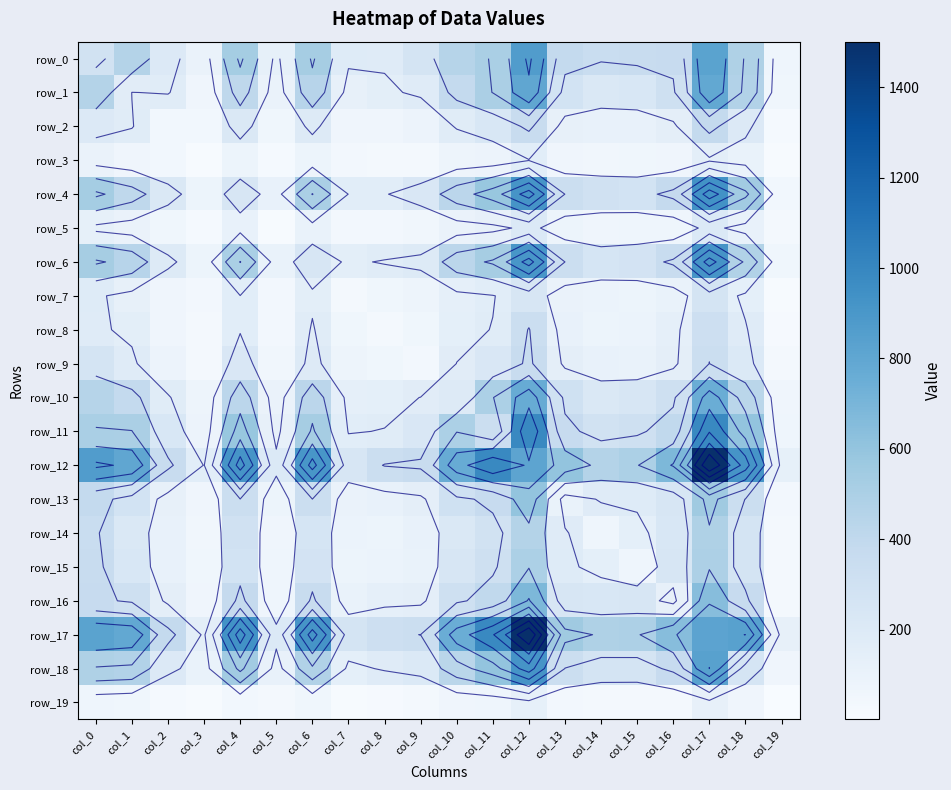

True or false: row_10 has a value of 176 at col_2.

True